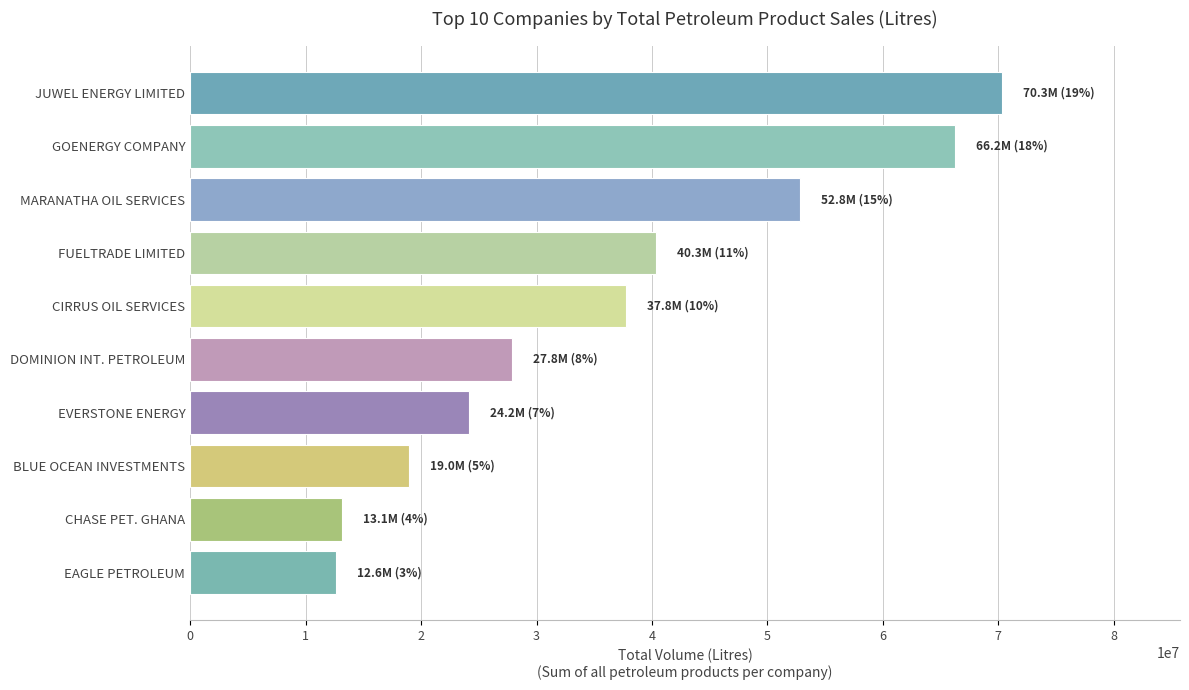

How many values are below 37750190?

5